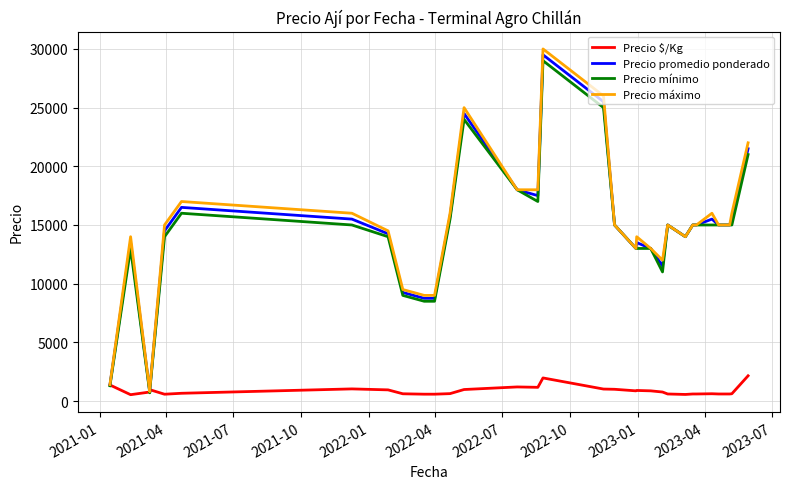

At how many categories does at least one series exceed 5729?

37